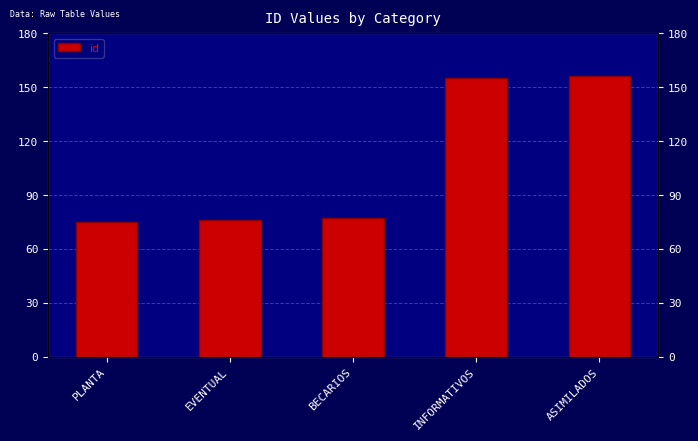

List the labels in order of value, smallest first.

PLANTA, EVENTUAL, BECARIOS, INFORMATIVOS, ASIMILADOS